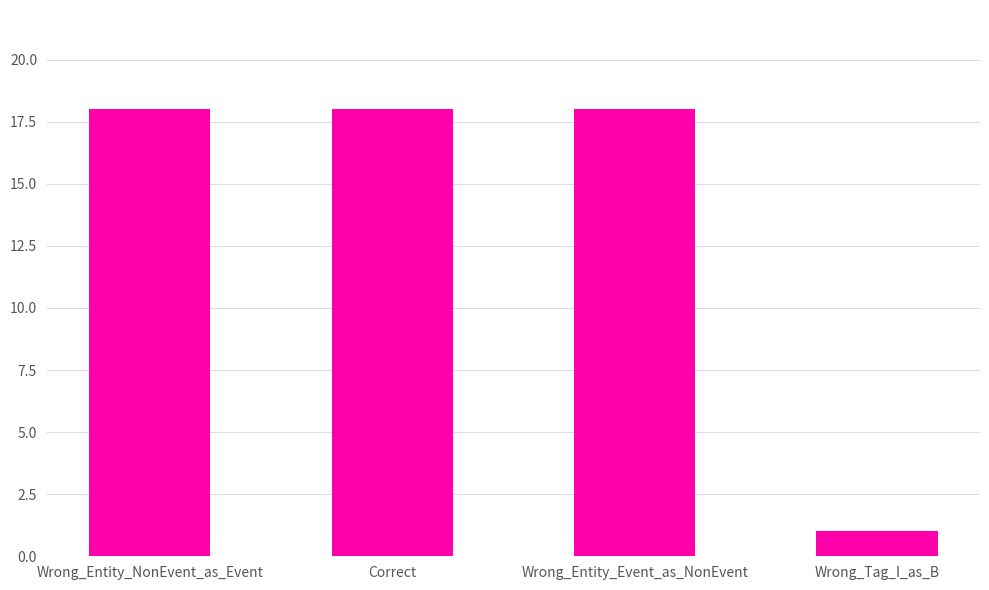

What is the value of the 2nd bar from the left?

18